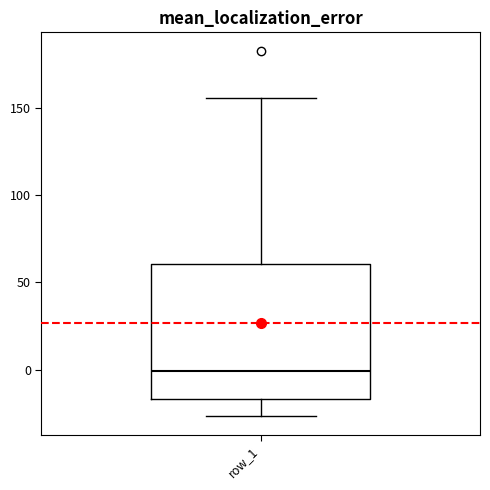

Transcribe this box plot: give where the median line is, the range the box spans, and where the two whiskers end, as read against the y-axis. The values are not printed on the chart, so give them approximately, as read against the axis.

median 0, box -15 to 60, whiskers -25 to 155